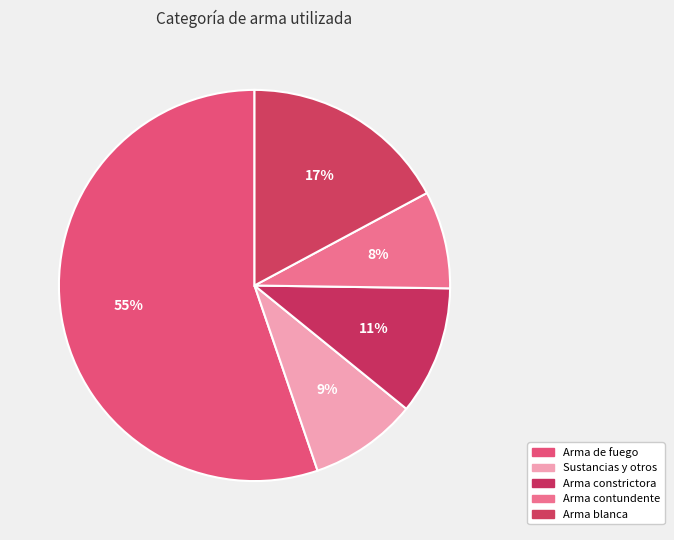

To the nearest percent, what is the combined percentage of Arma de fuego and Arma blanca?

72%